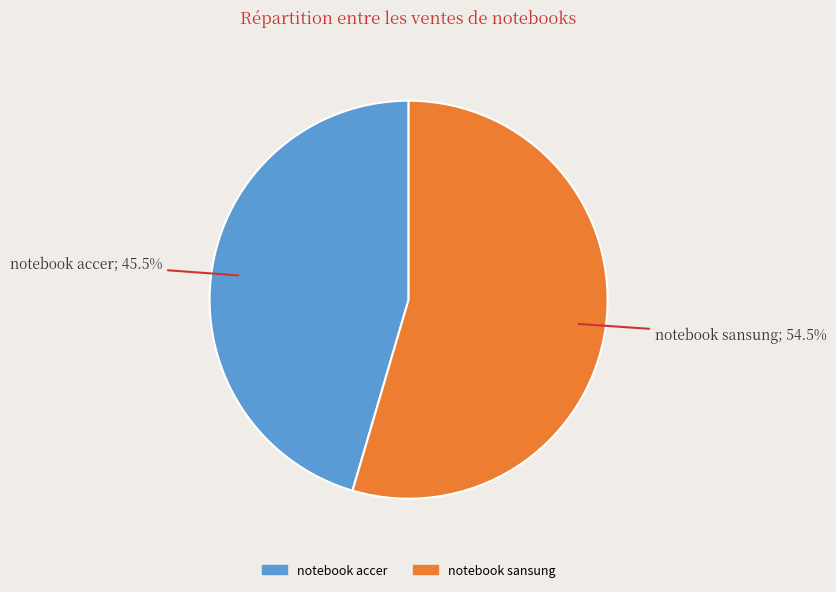

To the nearest percent, what is the difference between the largest and smallest slice percentages?

9%